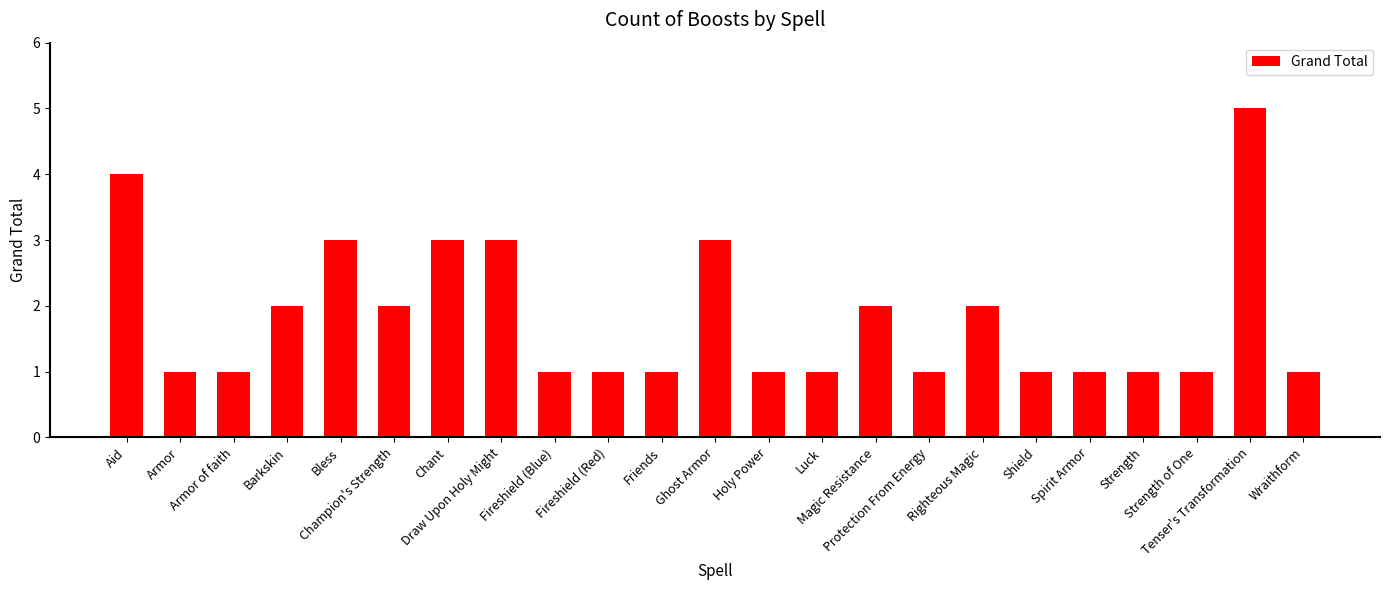

How many bars are there in total?

23